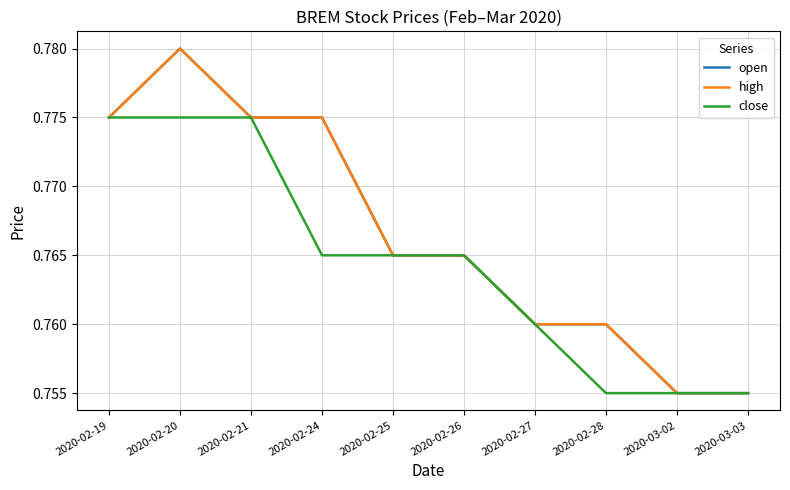

Is this an area chart (filled region under the line)?

No